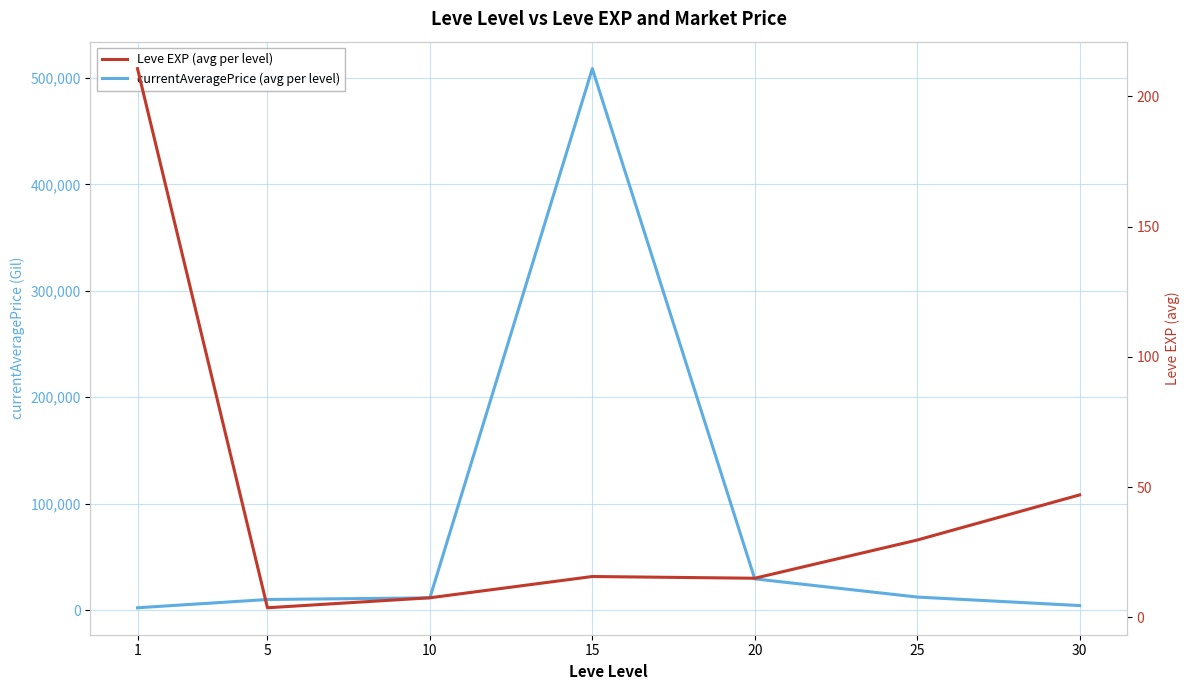

True or false: currentAveragePrice (avg per level) and Leve EXP (avg per level) intersect in this chart.

False